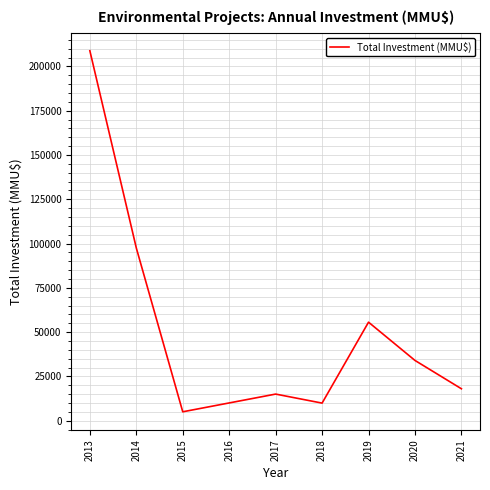

The value at 2014 is 41211. True or false?

False